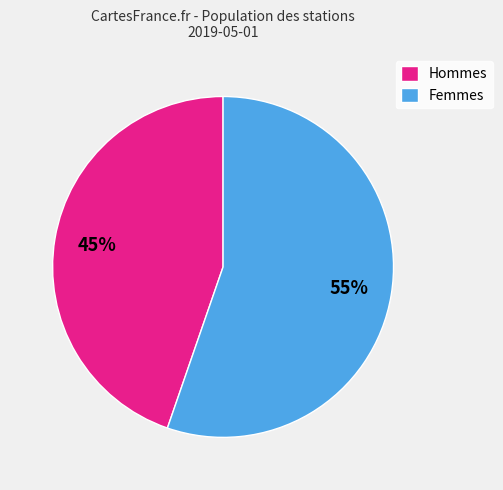

To the nearest percent, what is the average slice percentage?

50%